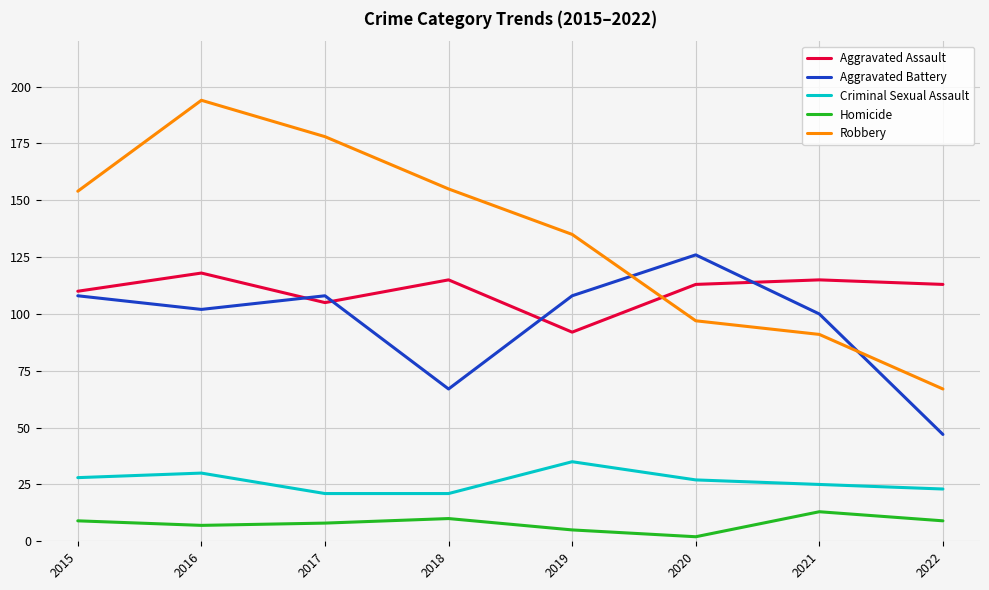

True or false: Homicide and Criminal Sexual Assault intersect in this chart.

False